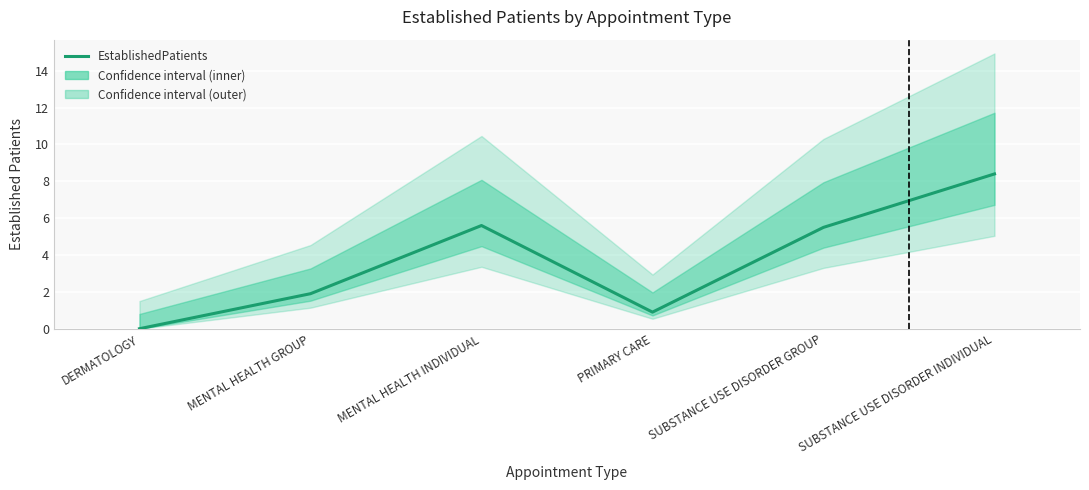

List the labels in order of value, smallest first.

DERMATOLOGY, PRIMARY CARE, MENTAL HEALTH GROUP, SUBSTANCE USE DISORDER GROUP, MENTAL HEALTH INDIVIDUAL, SUBSTANCE USE DISORDER INDIVIDUAL